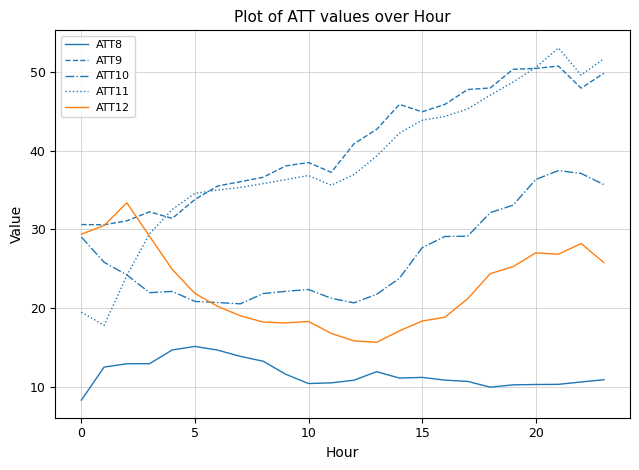

True or false: ATT10 and ATT9 intersect in this chart.

False